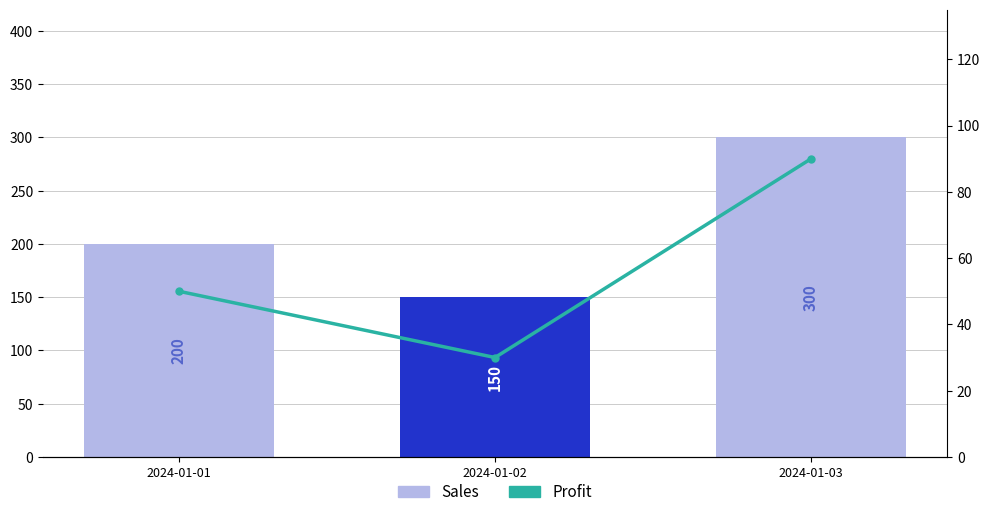

Count the Sales values in the range 150 to 300.

3